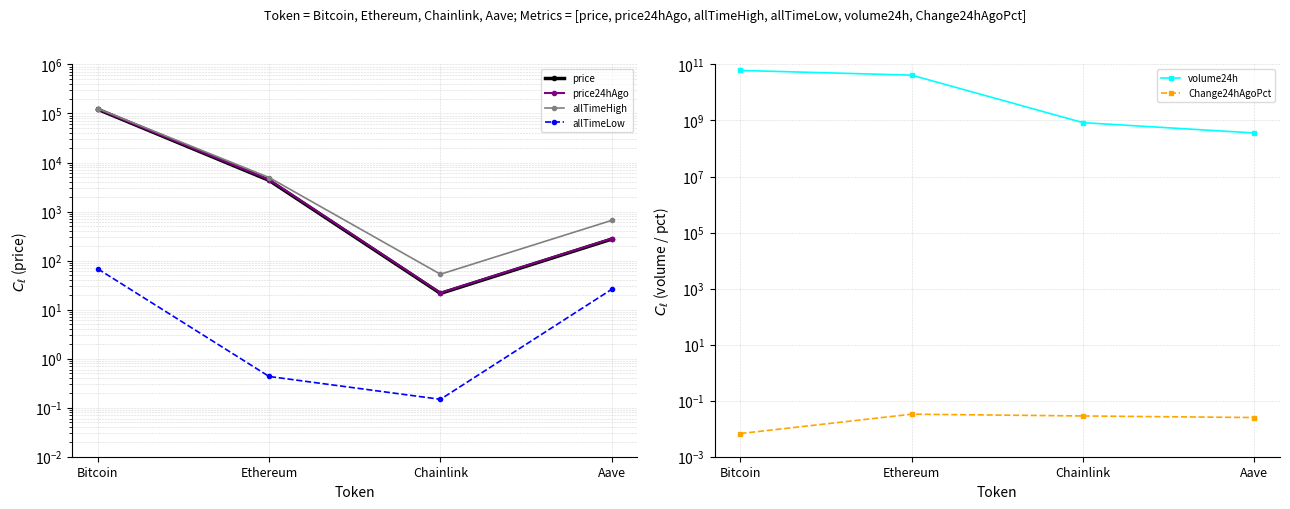

Which series has the largest total across all categories?

volume24h